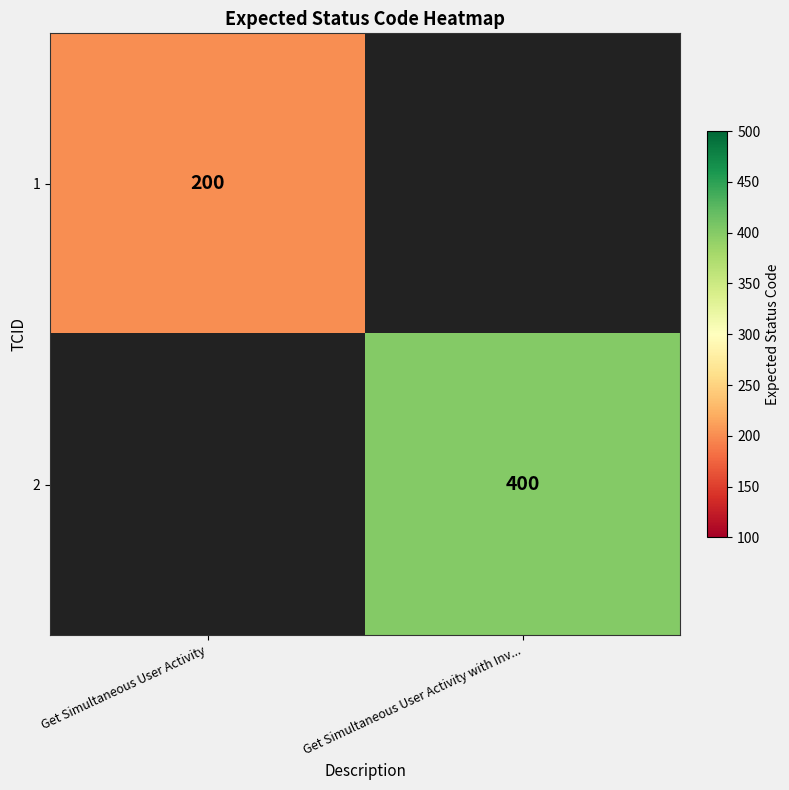

The 1 series shows 200 at Get Simultaneous User Activity. True or false?

True